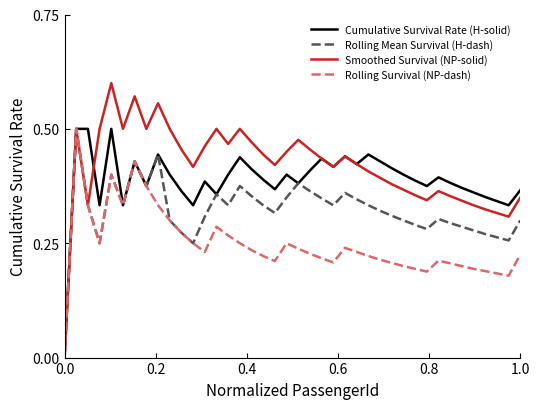

Which series has the largest total across all categories?

Smoothed Survival (NP-solid)